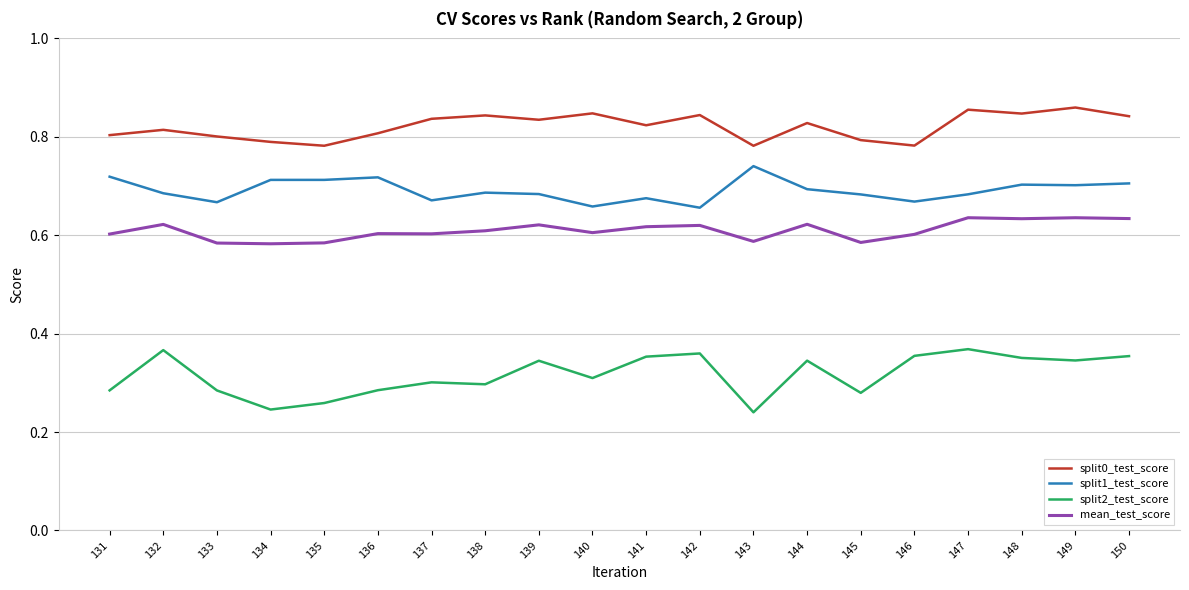

What is the total value across all series at 145?

2.3